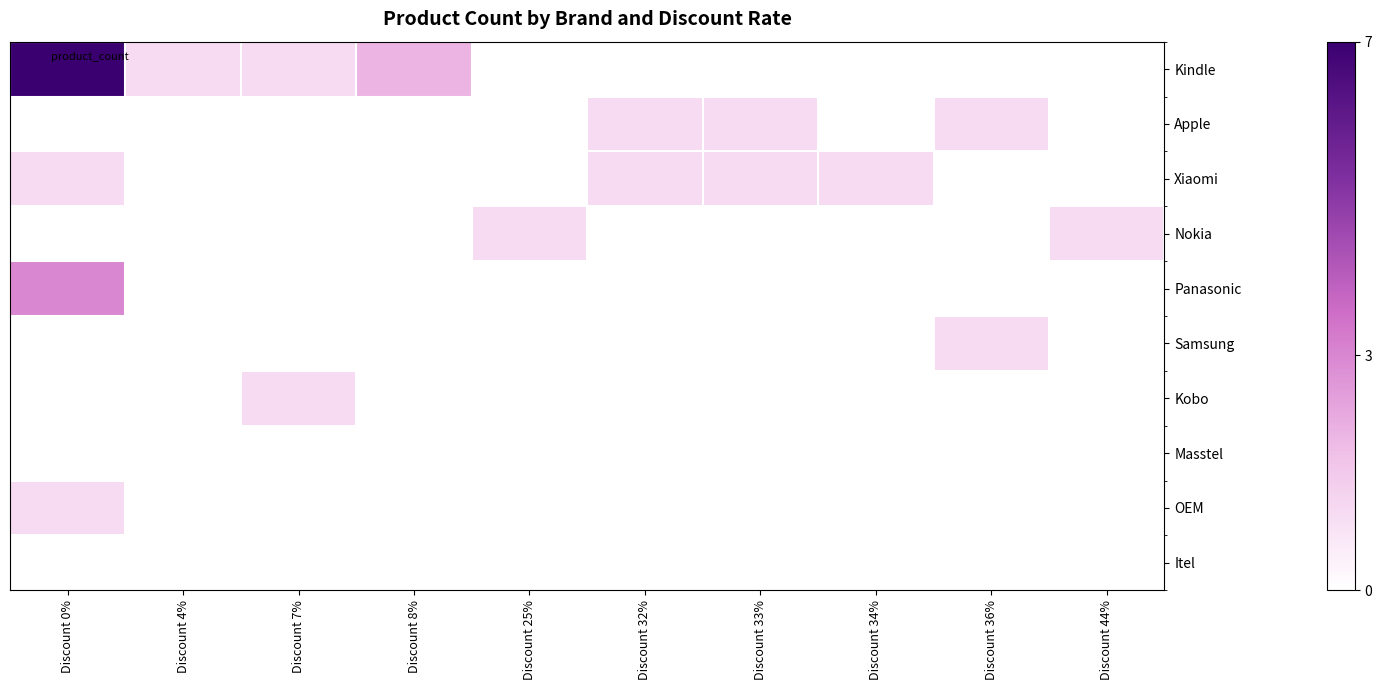

List the series in order of their peak value, lowest first.

Masstel, Itel, Apple, Xiaomi, Nokia, Samsung, Kobo, OEM, Panasonic, Kindle